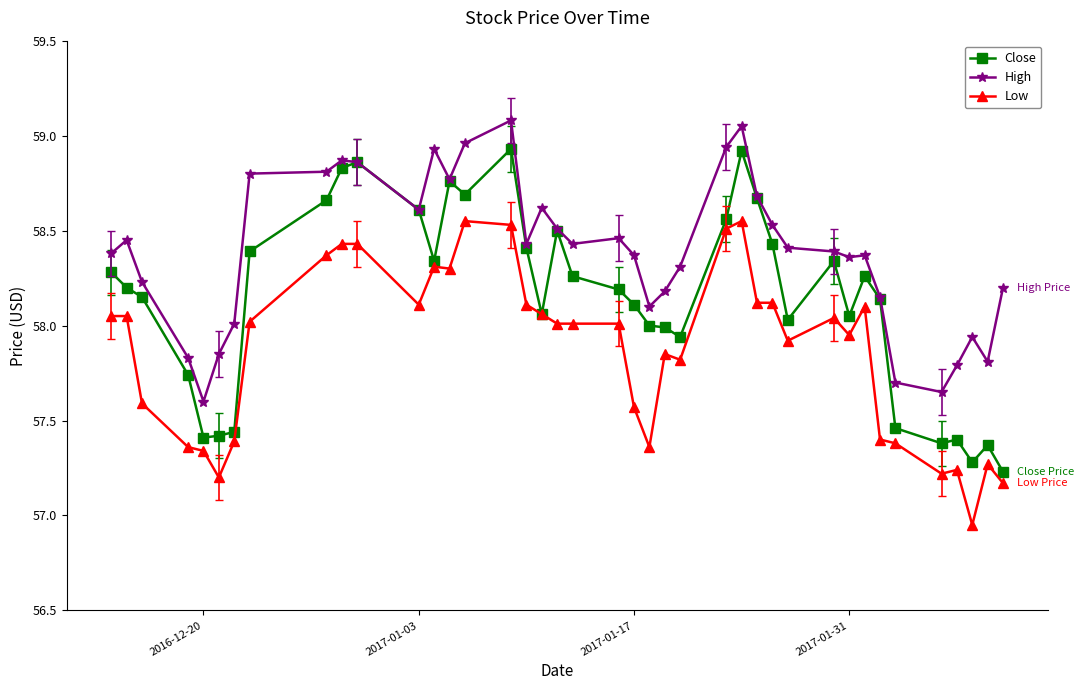

What is the difference between the maximum and minimum values in the Close series?

1.7